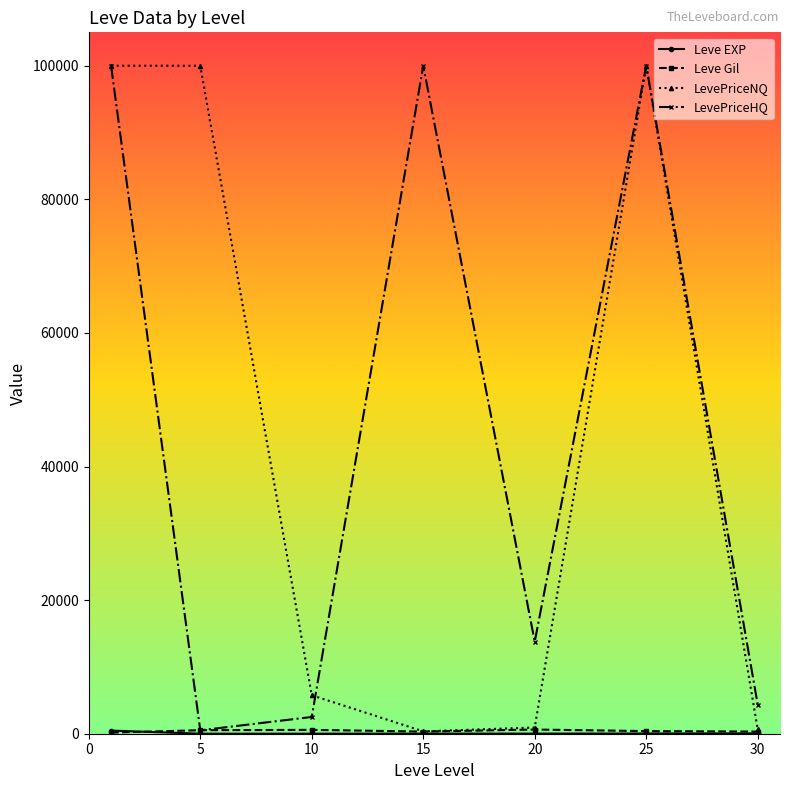

What is the greatest value displayed?

100000.0